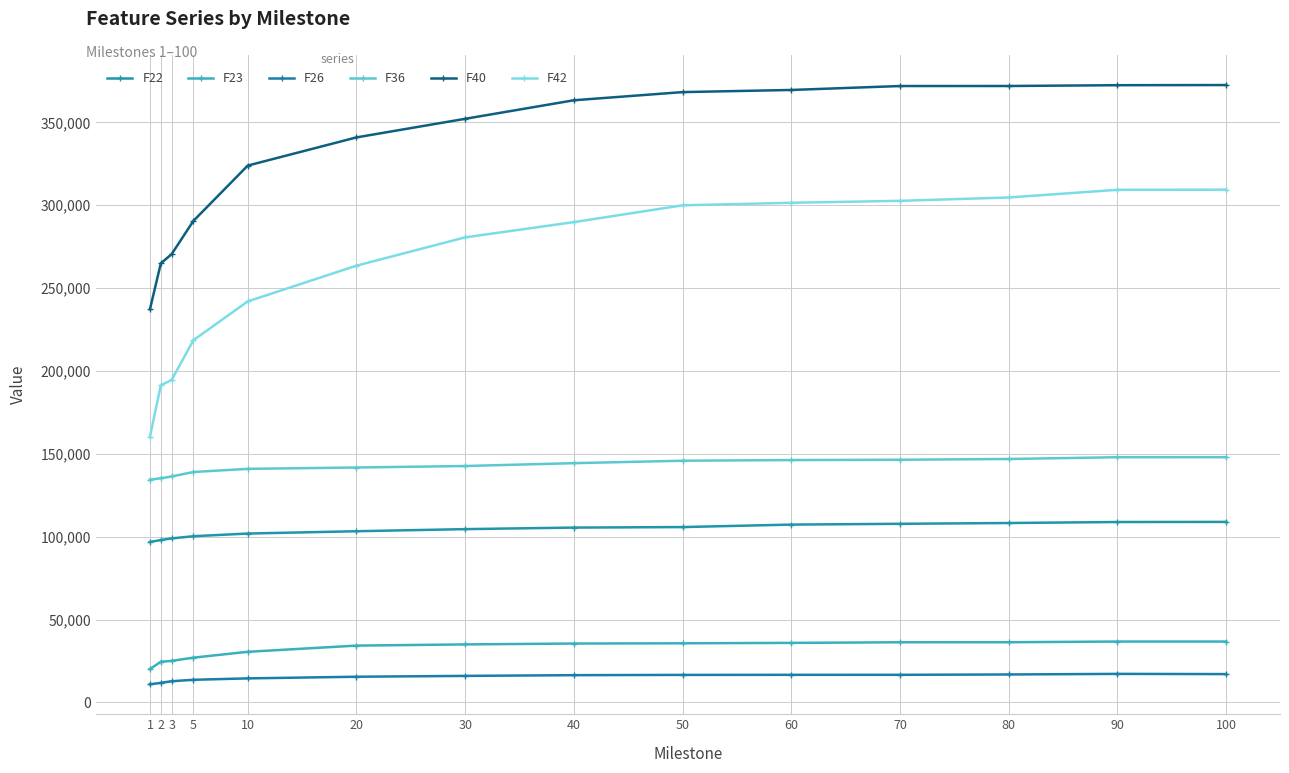

What is the spread (max minus min) of values at 3?

257728.2